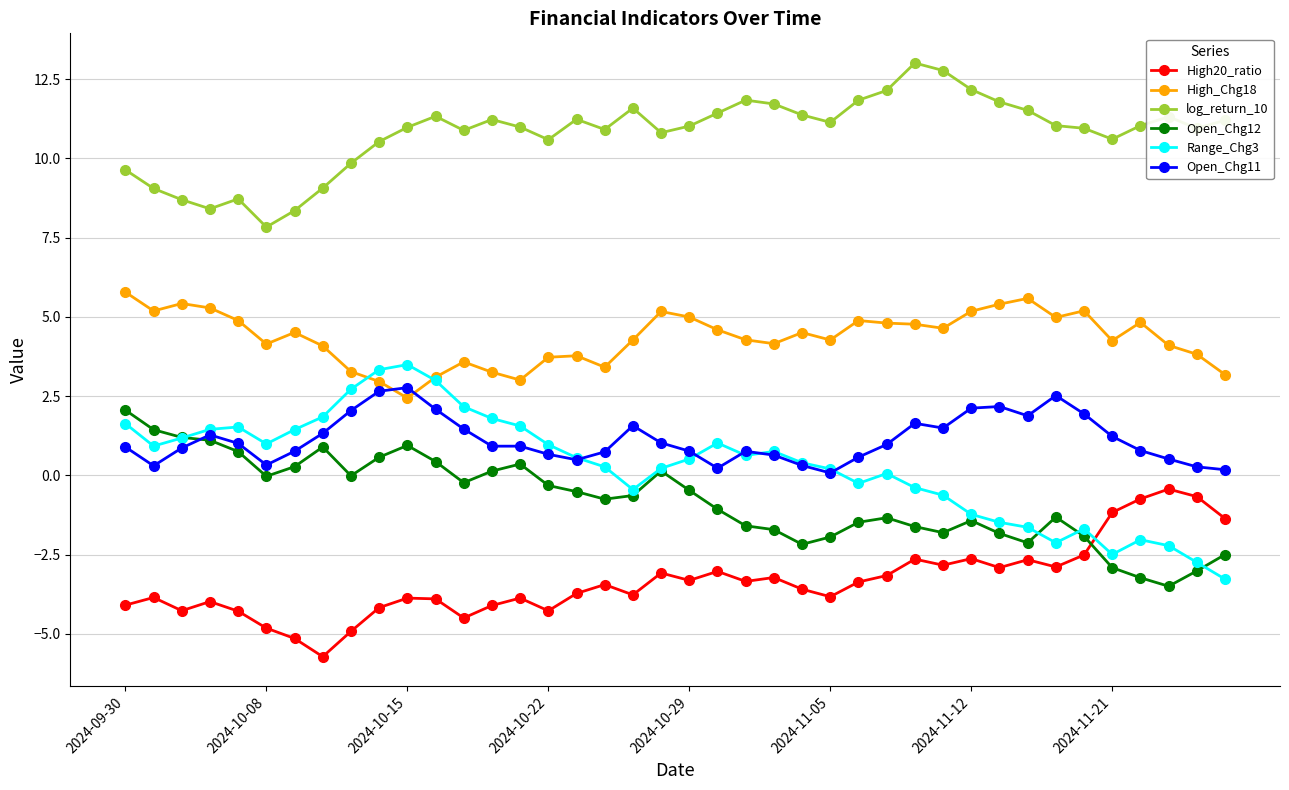

How many distinct data groups are displayed?

6